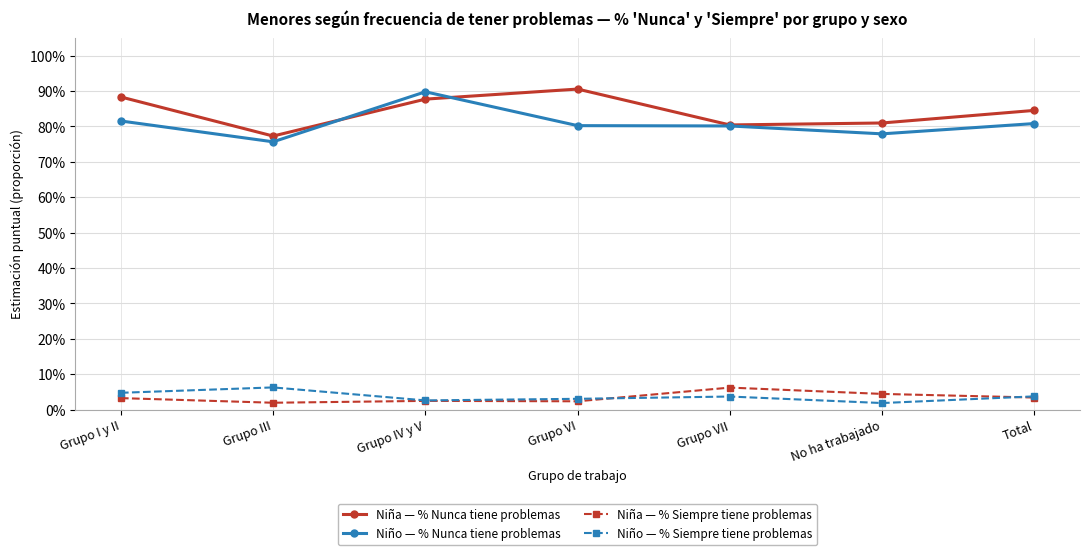

What is the value of the Niño — % Nunca tiene problemas point at the 7th from the left?

0.8